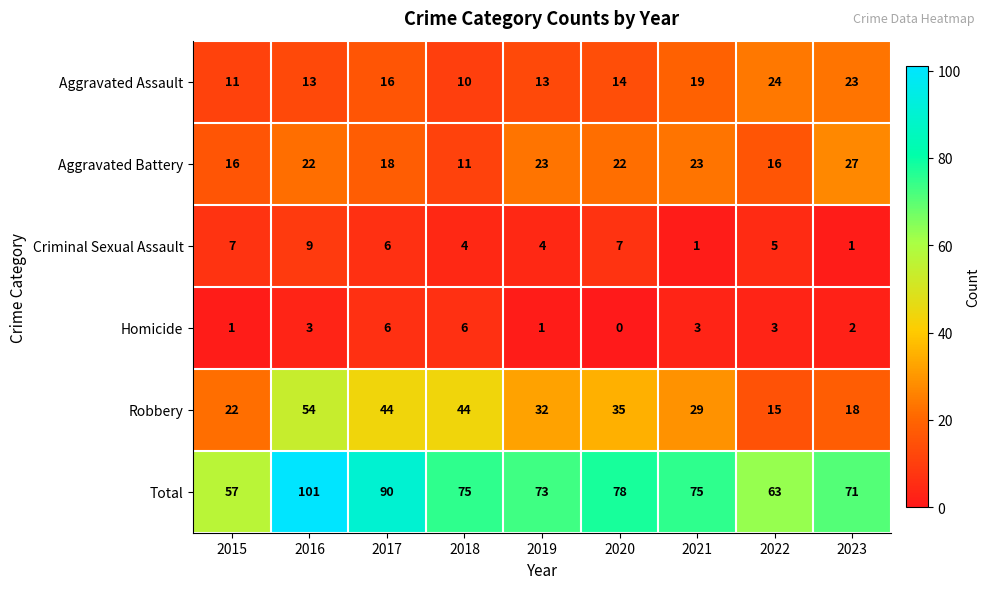

What is the difference between the Total values at 2023 and 2022?

8